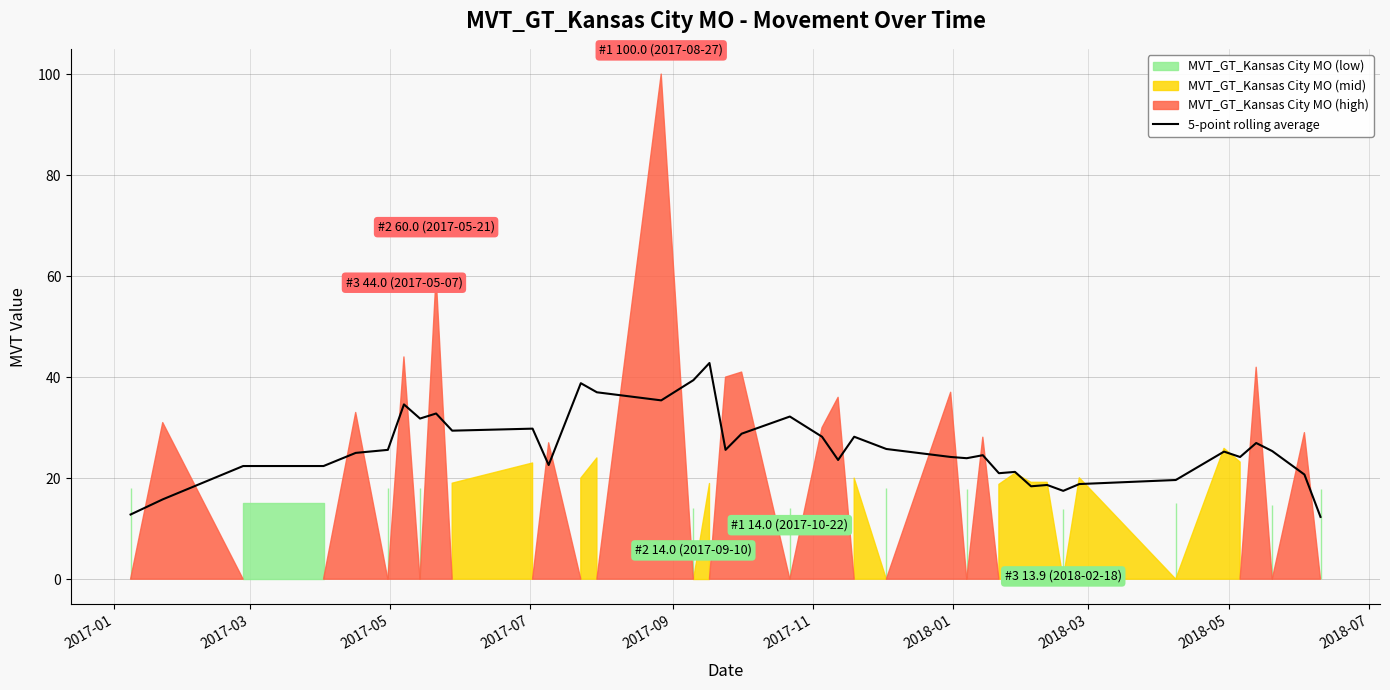

What is the highest value of the 5-point rolling average series?

42.8